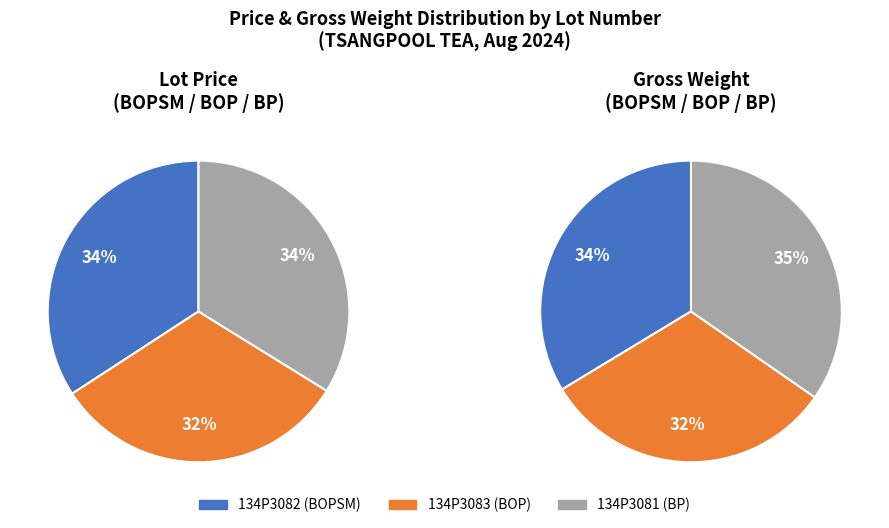

Is there any slice that represents more than half of the pie?

No